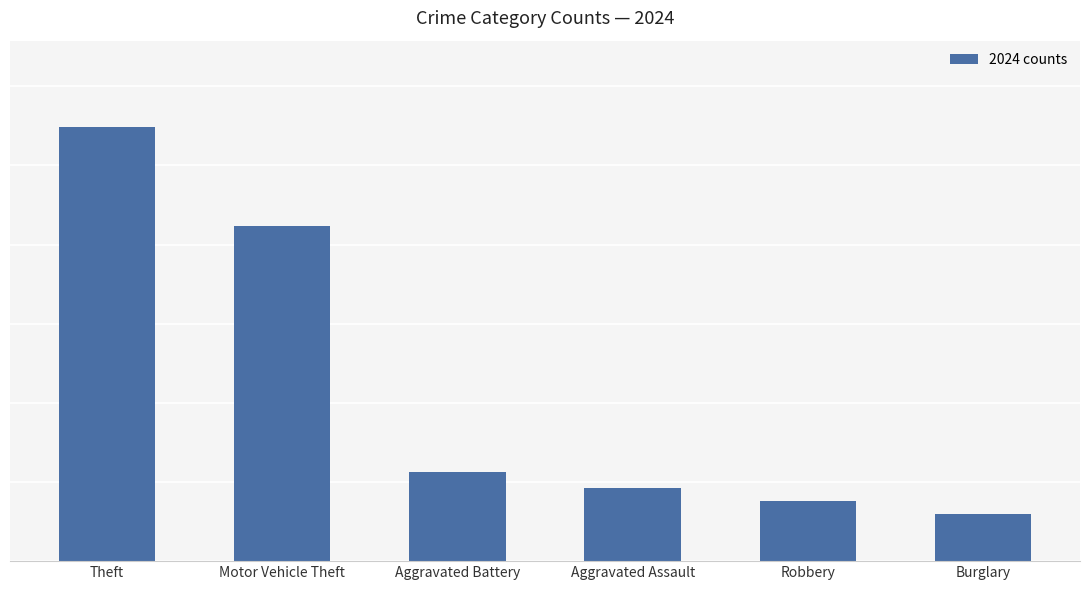

What is the average value?

55